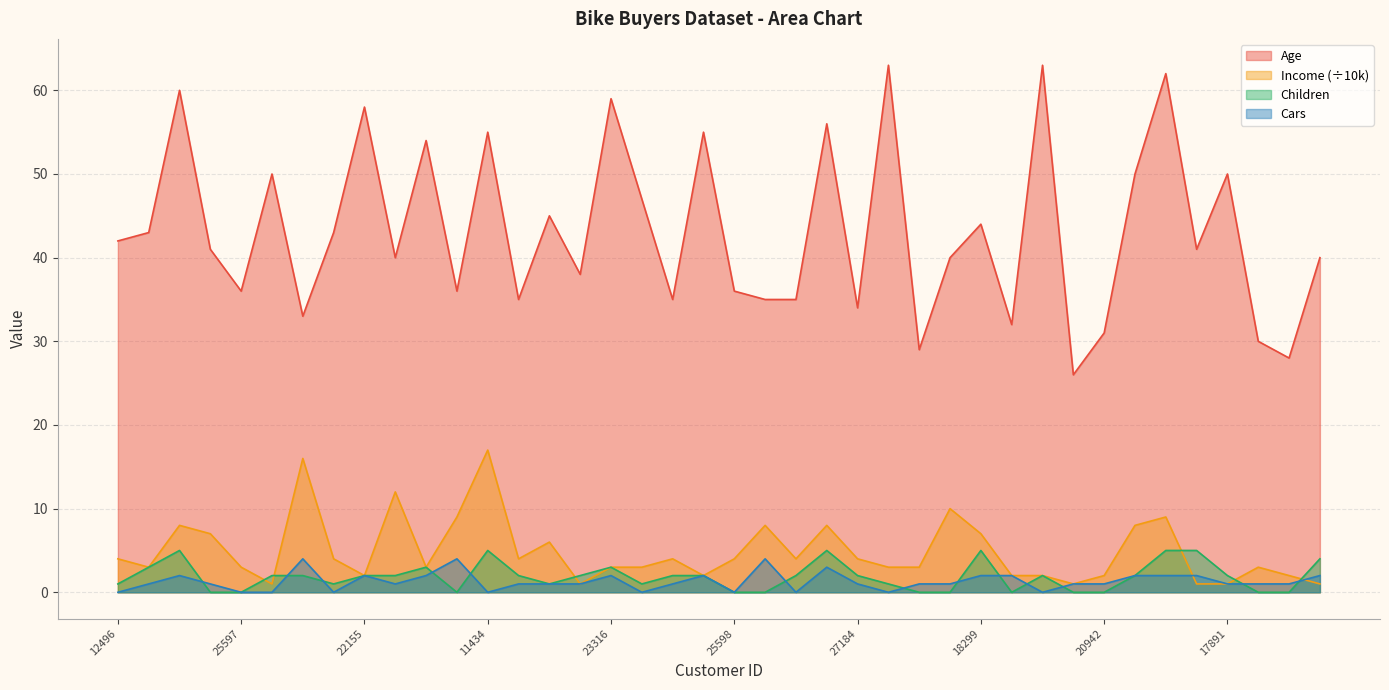

True or false: Income and Age cross at least once.

False